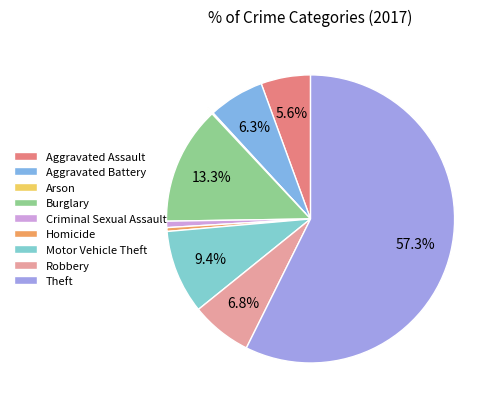

Approximately how many times larger is the value at Burglary compared to Theft?

0.2